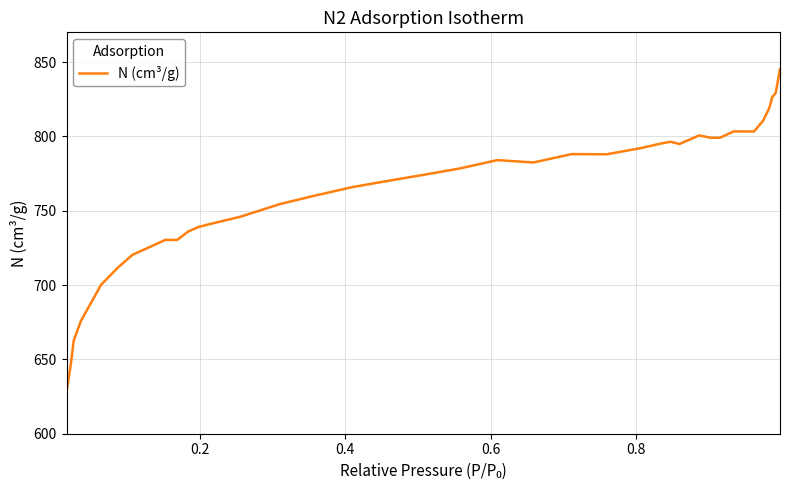

What is the difference between the maximum and minimum values?

217.1